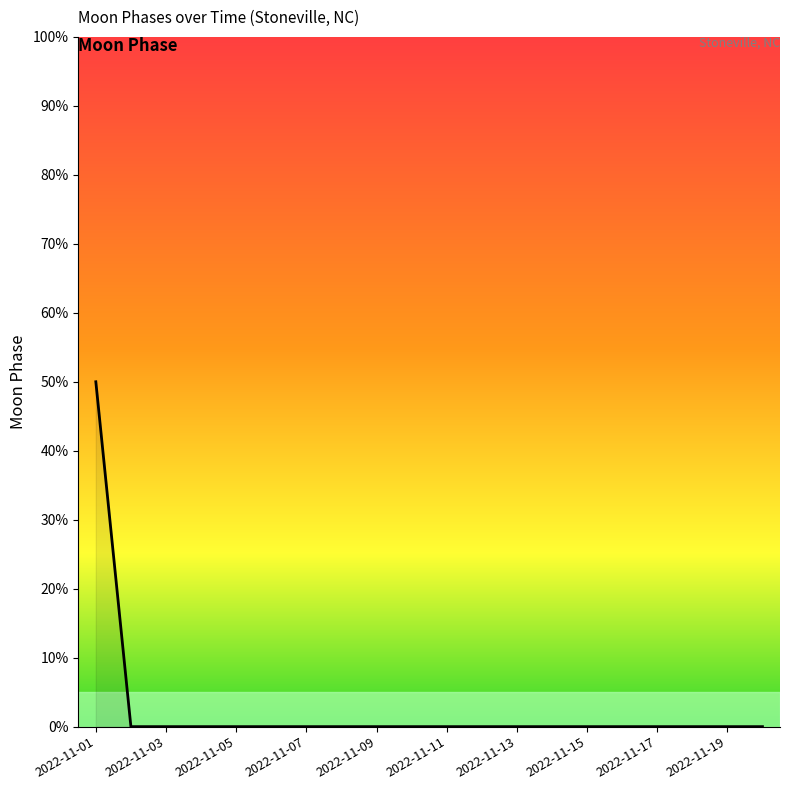

Does the chart have visible grid lines?

No